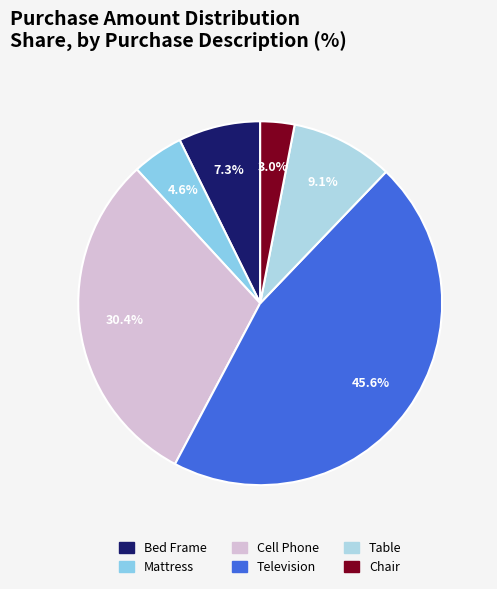

Which category has the smallest portion of the pie?

Chair